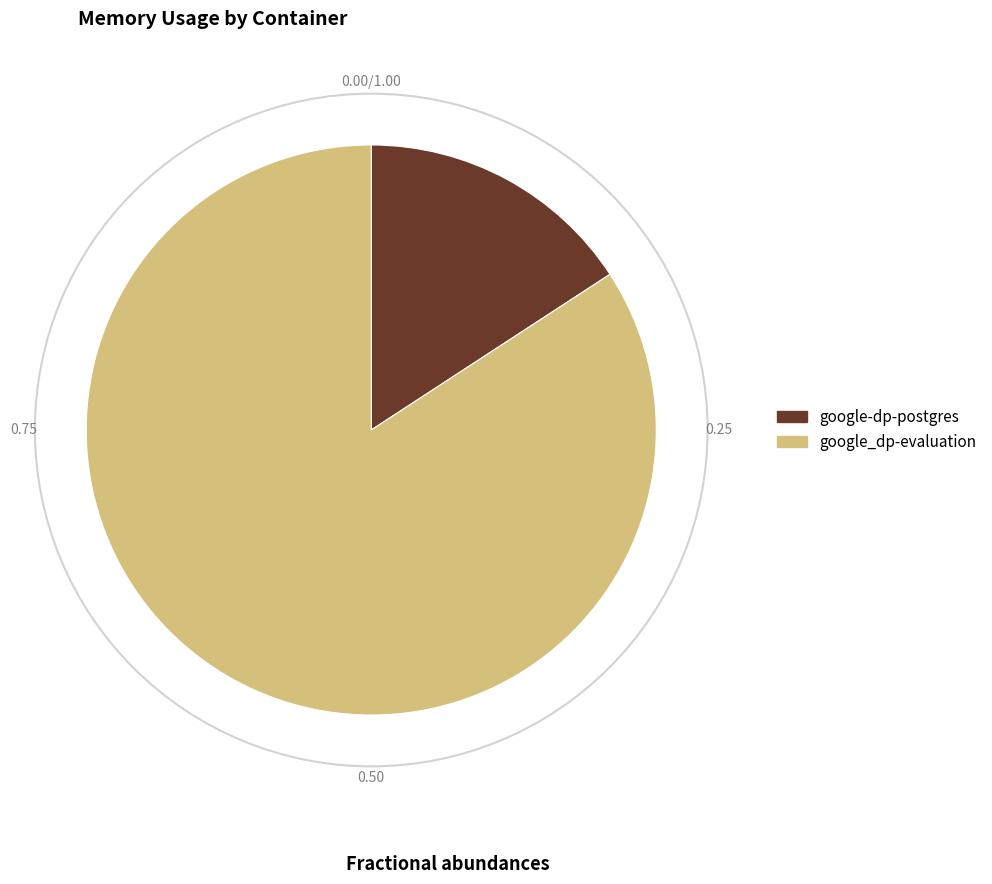

How many slices are in this pie chart?

2